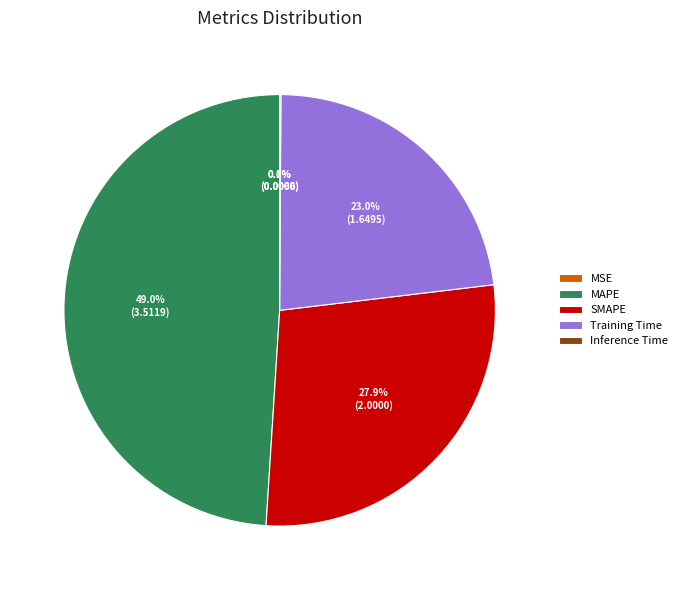

Is there any slice that represents more than half of the pie?

No